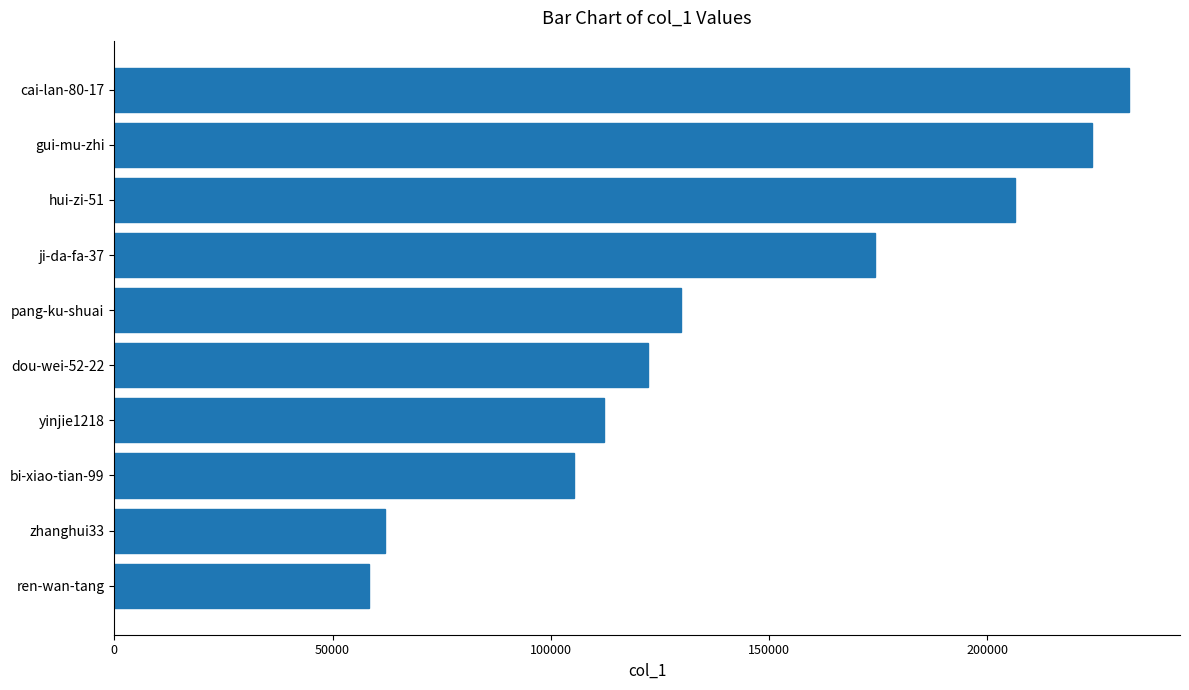

What is the maximum value shown in the chart?

232496